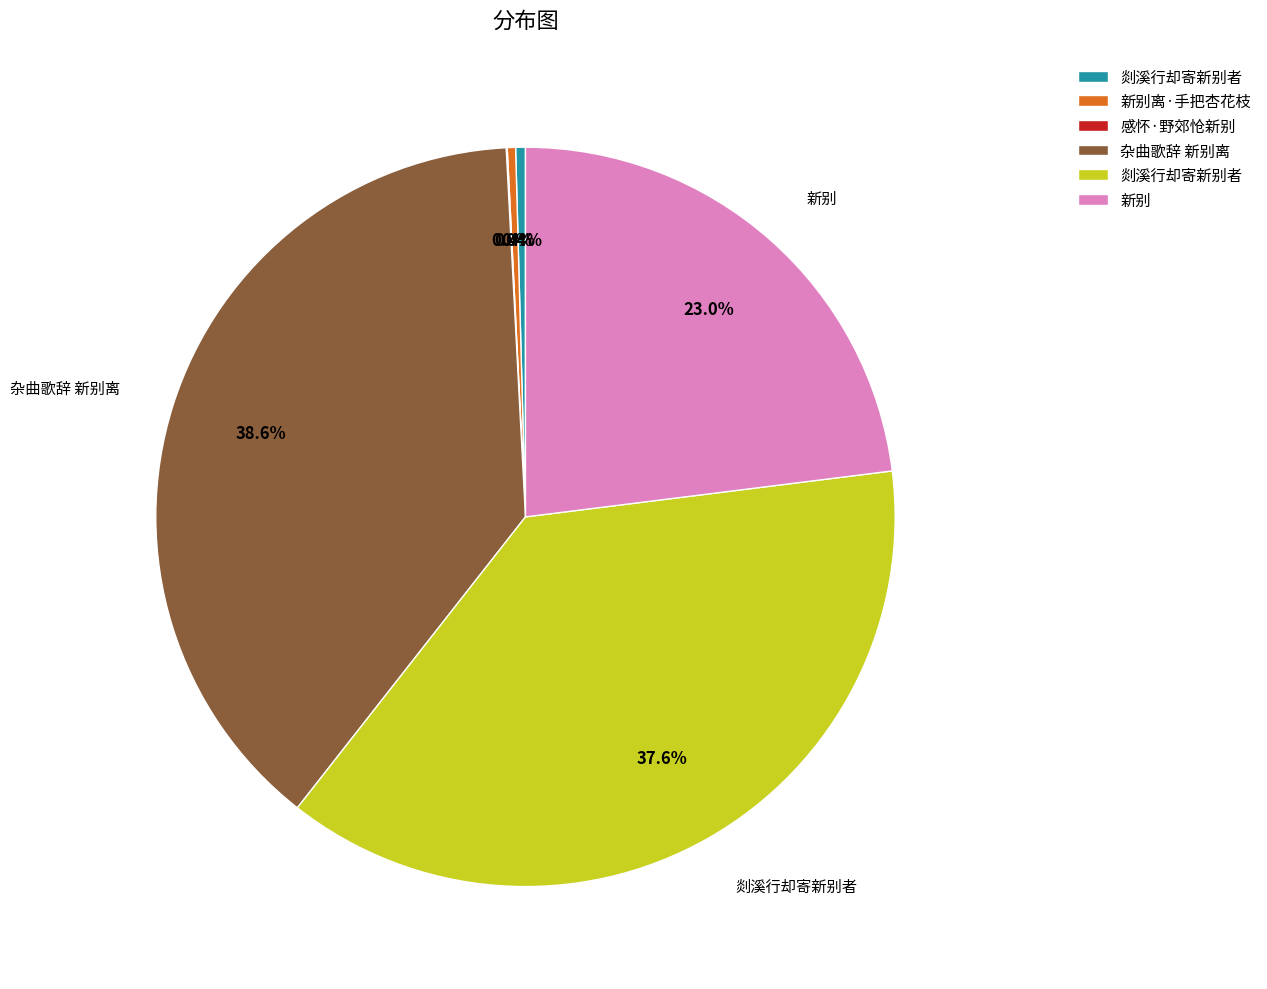

Does any single category account for the majority?

No